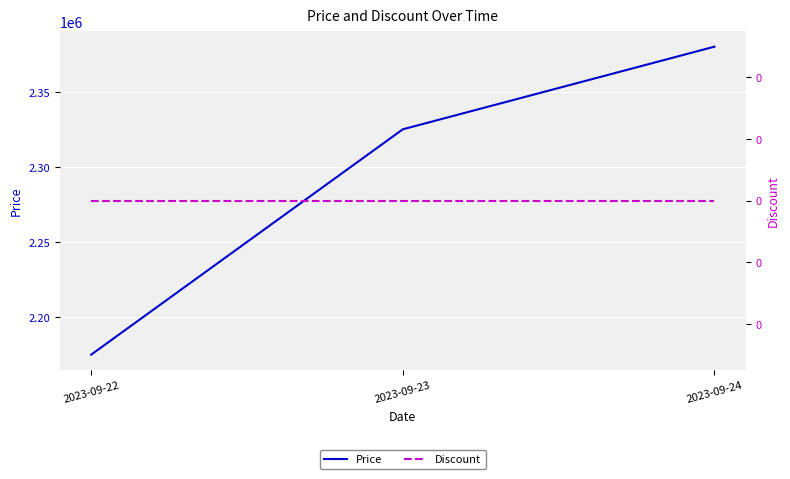

The value of Discount at 2023-09-24 is 0. True or false?

True